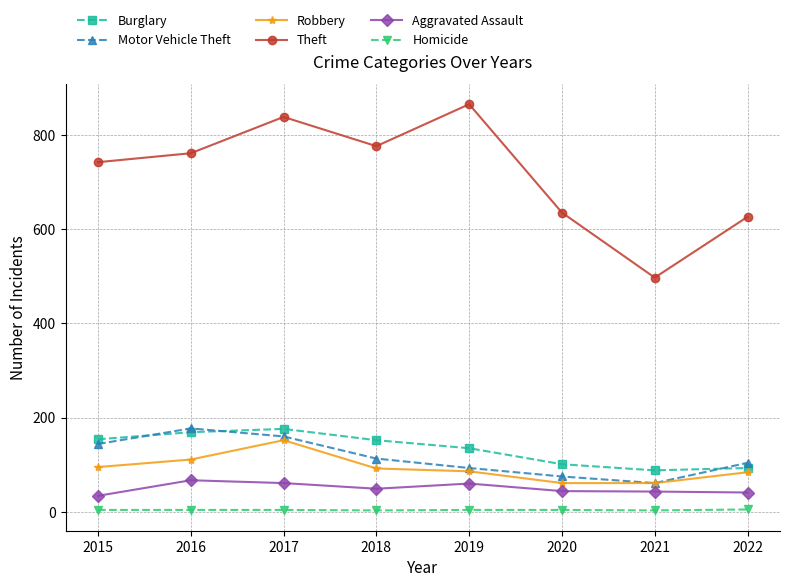

What is the highest value of the Theft series?

865